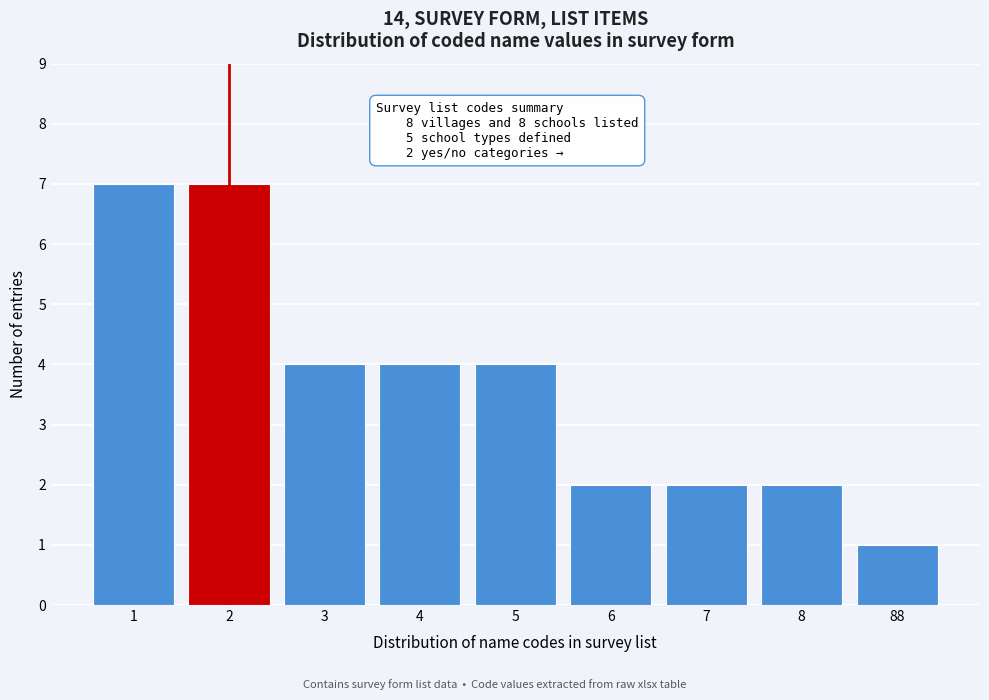

Reading left to right, extract all data points from this chart.

7	7	4	4	4	2	2	2	1